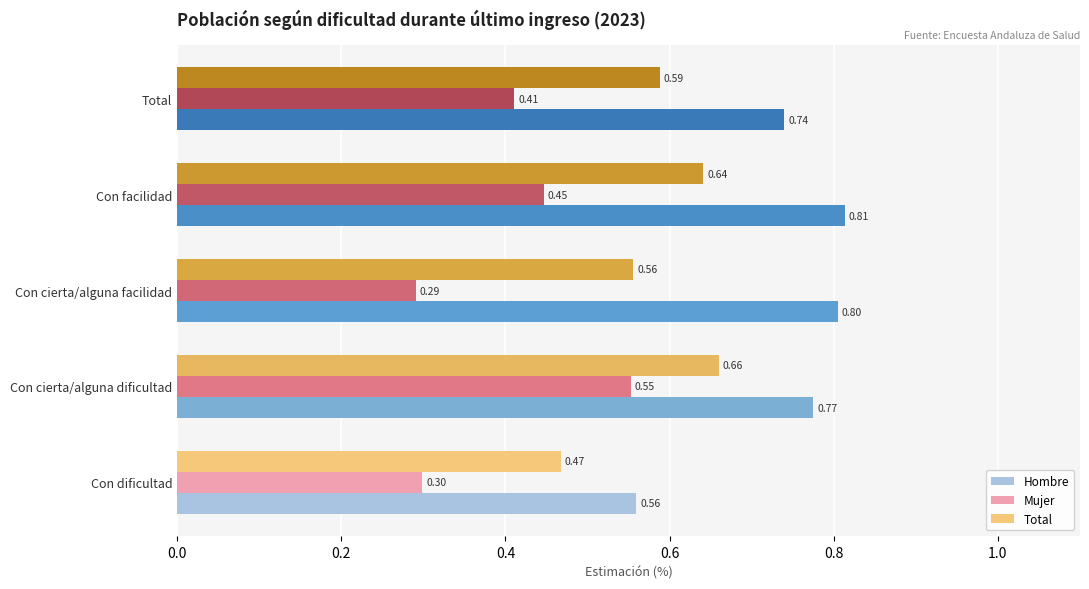

At which label does Total reach its peak?

Con cierta/alguna dificultad